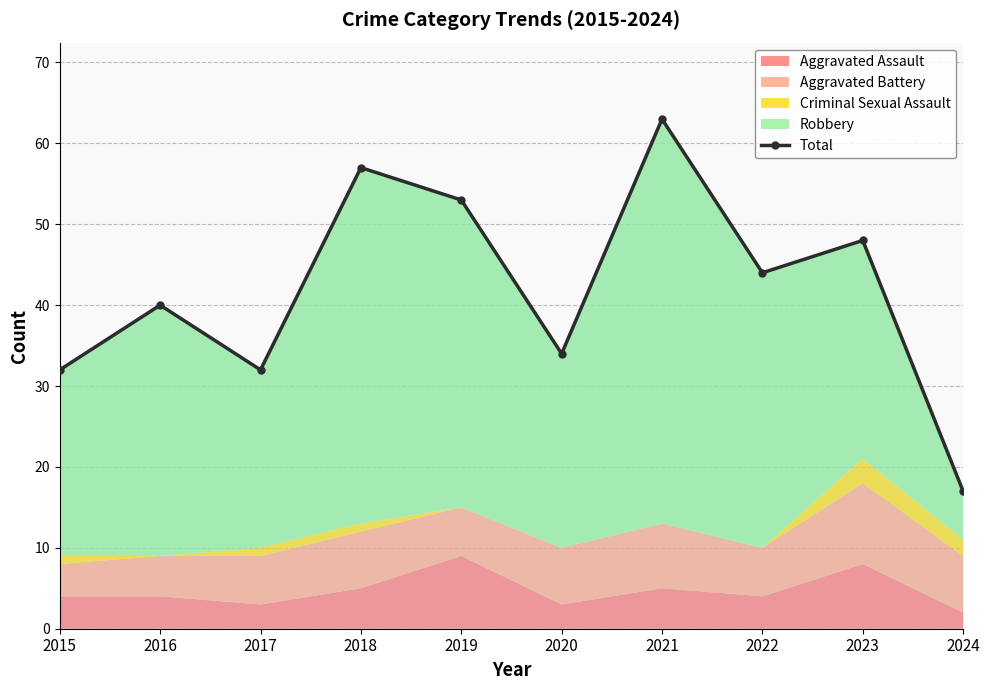

Rank the categories by value from lowest to highest.

2024, 2015, 2017, 2020, 2016, 2022, 2023, 2019, 2018, 2021